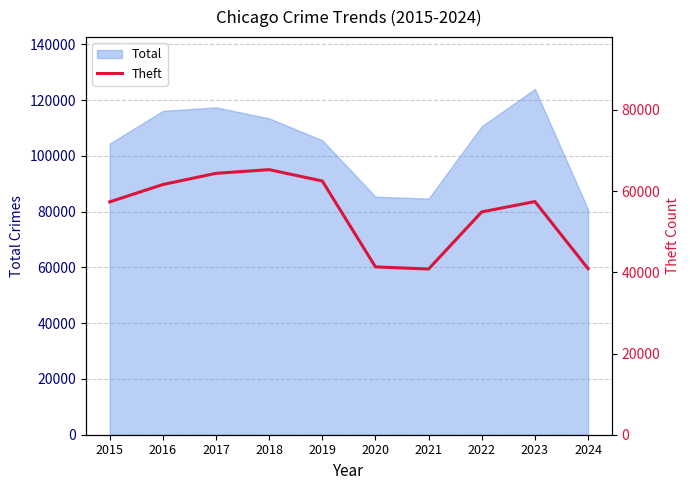

What is the change in value from 2019 to 2024?

-21590